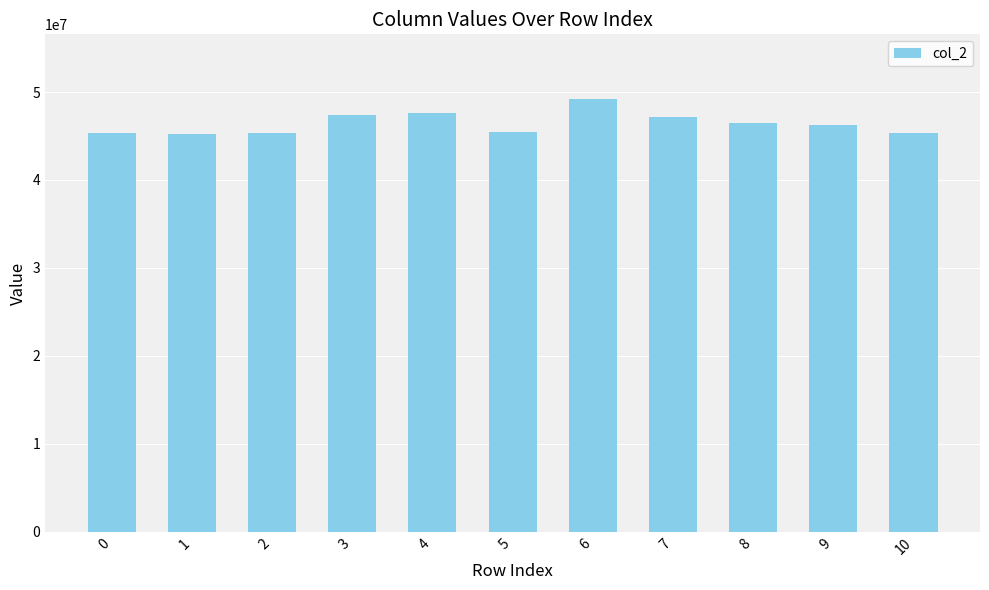

What is the value of the 1st bar from the left?

45363917